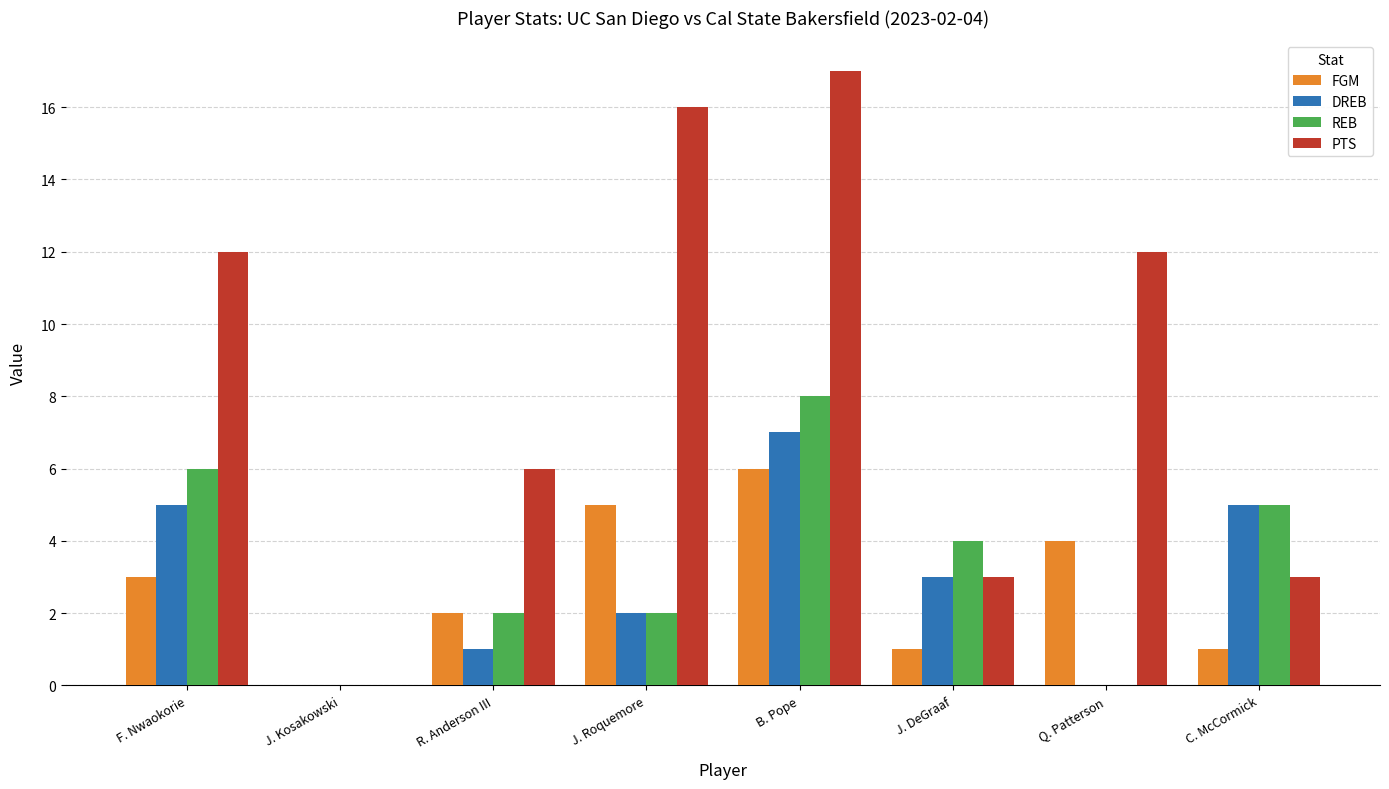

What is the total value across all series at R. Anderson III?

11